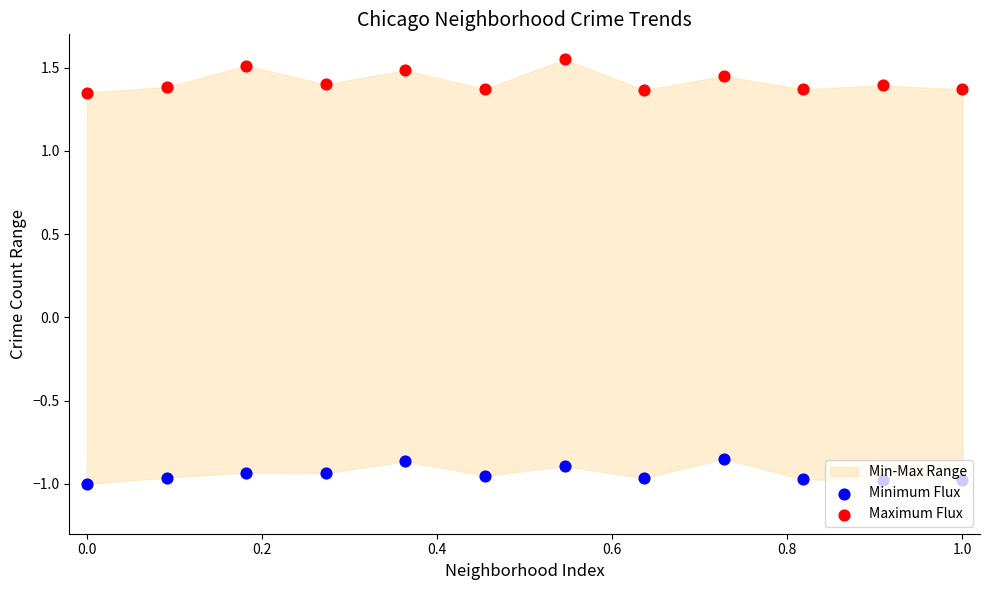

Which series reaches the maximum Y coordinate?

Maximum Flux